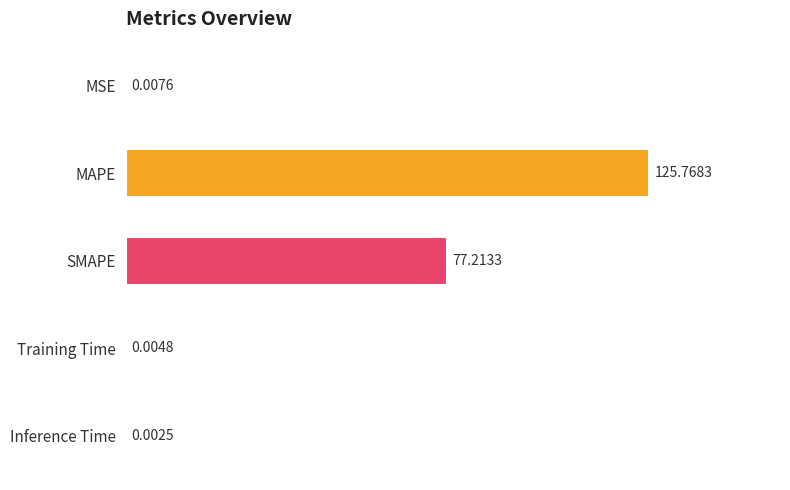

Between SMAPE and Training Time, which is larger?

SMAPE